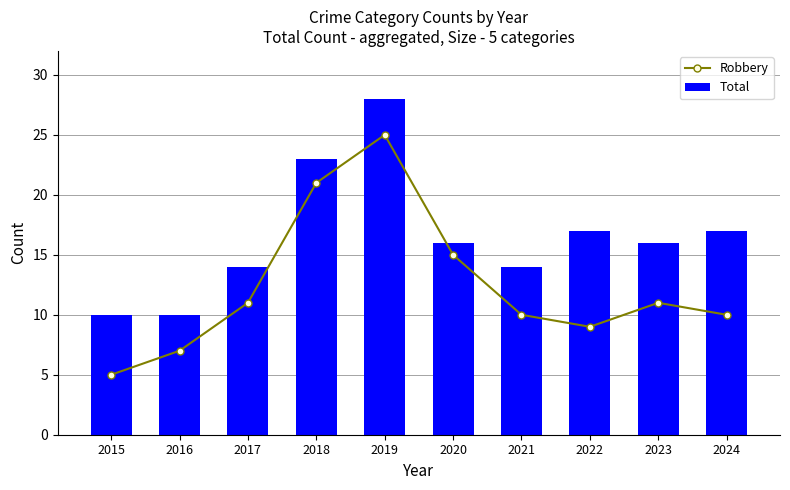

Does the chart contain any negative values?

No